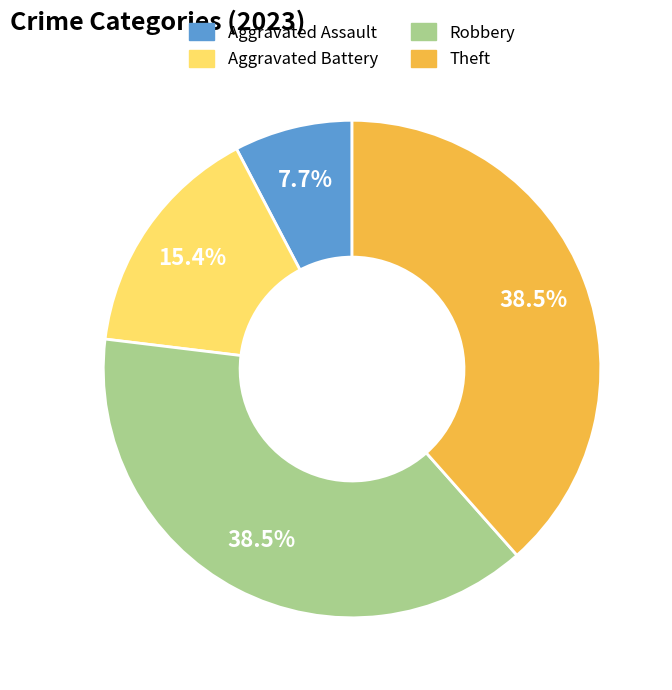

What percentage is the Aggravated Battery slice, to the nearest percent?

15%